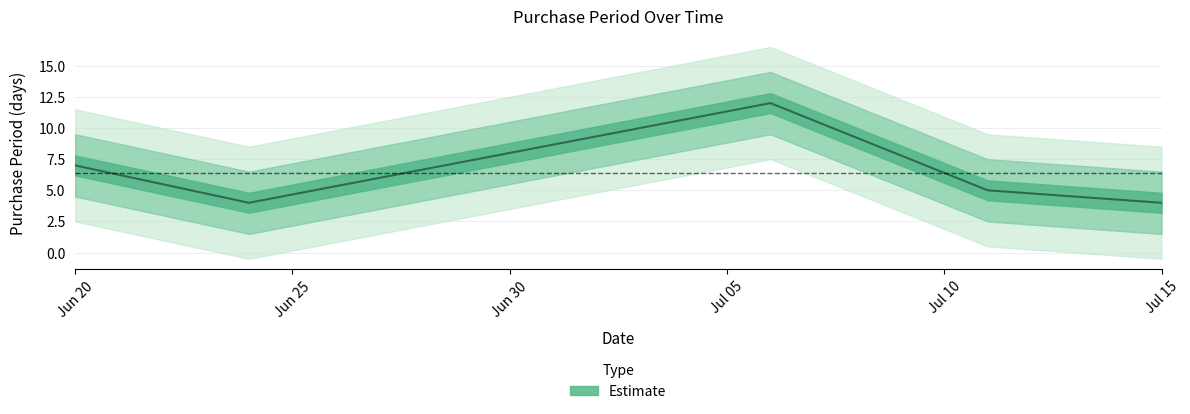

What is the label of the 2nd point from the right?

2017-07-11